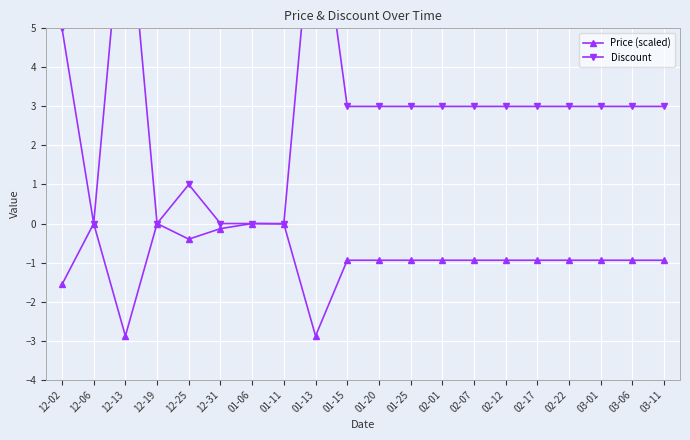

Reading right to left, transcribe all the data shown in this chart.

Price (scaled): -0.9	-0.9	-0.9	-0.9	-0.9	-0.9	-0.9	-0.9	-0.9	-0.9	-0.9	-2.9	-0.0	0.0	-0.1	-0.4	0.0	-2.9	0.0	-1.6
Discount: 3.0	3.0	3.0	3.0	3.0	3.0	3.0	3.0	3.0	3.0	3.0	9.0	0.0	0.0	0.0	1.0	0.0	9.0	0.0	5.0